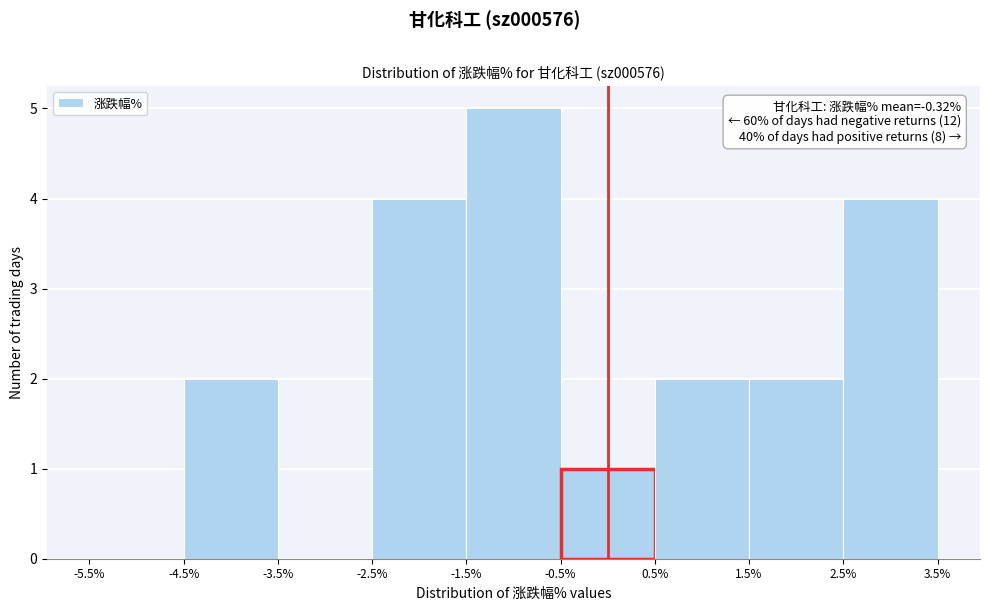

Which range on the x-axis has the tallest bar?

-1.5% to -0.5%